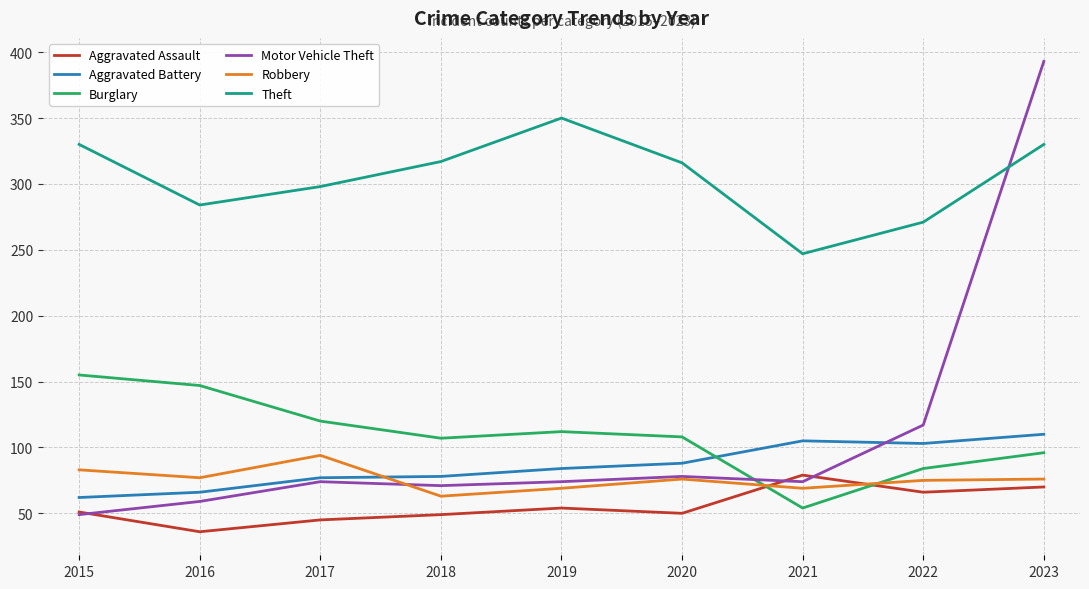

How many intersections are there between Aggravated Assault and Robbery?

2